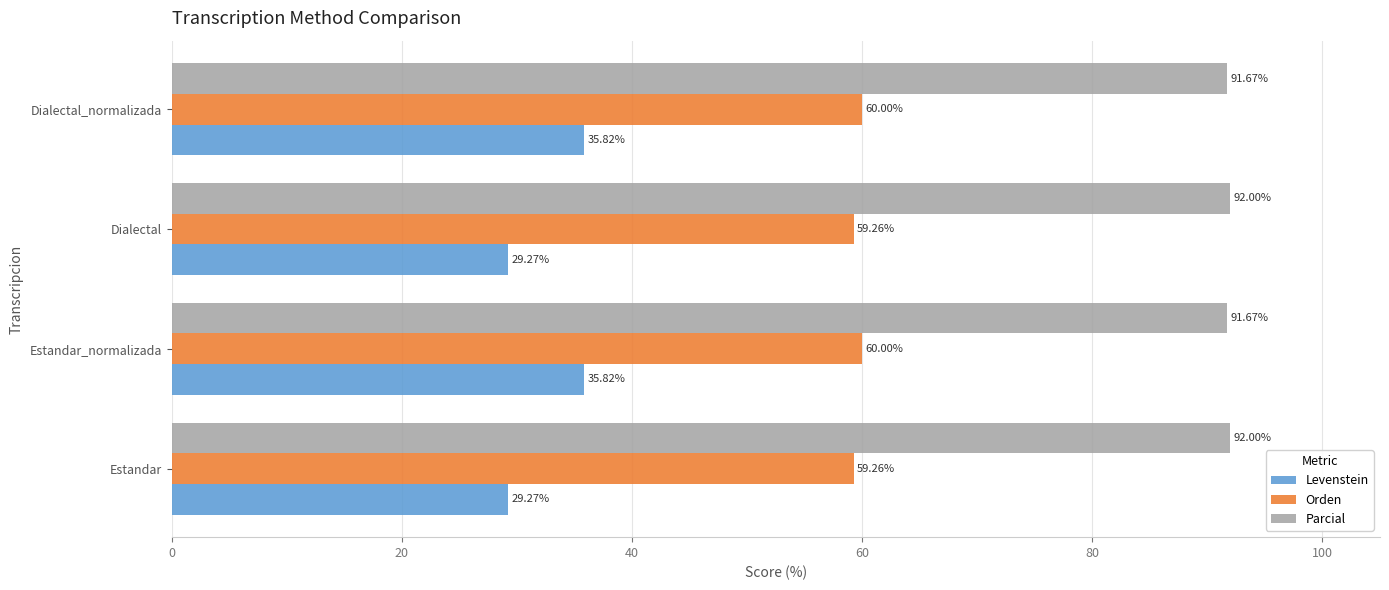

Which series has the largest total across all categories?

Parcial